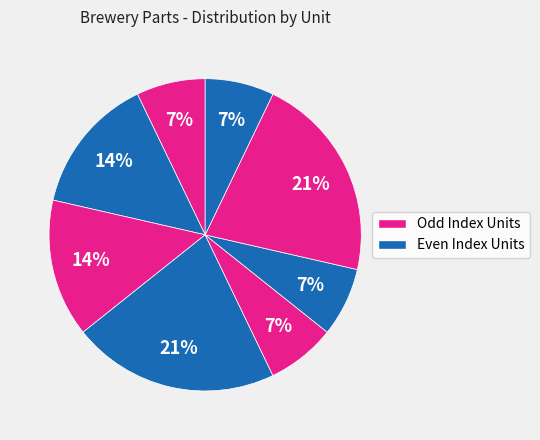

How many slices are in this pie chart?

8